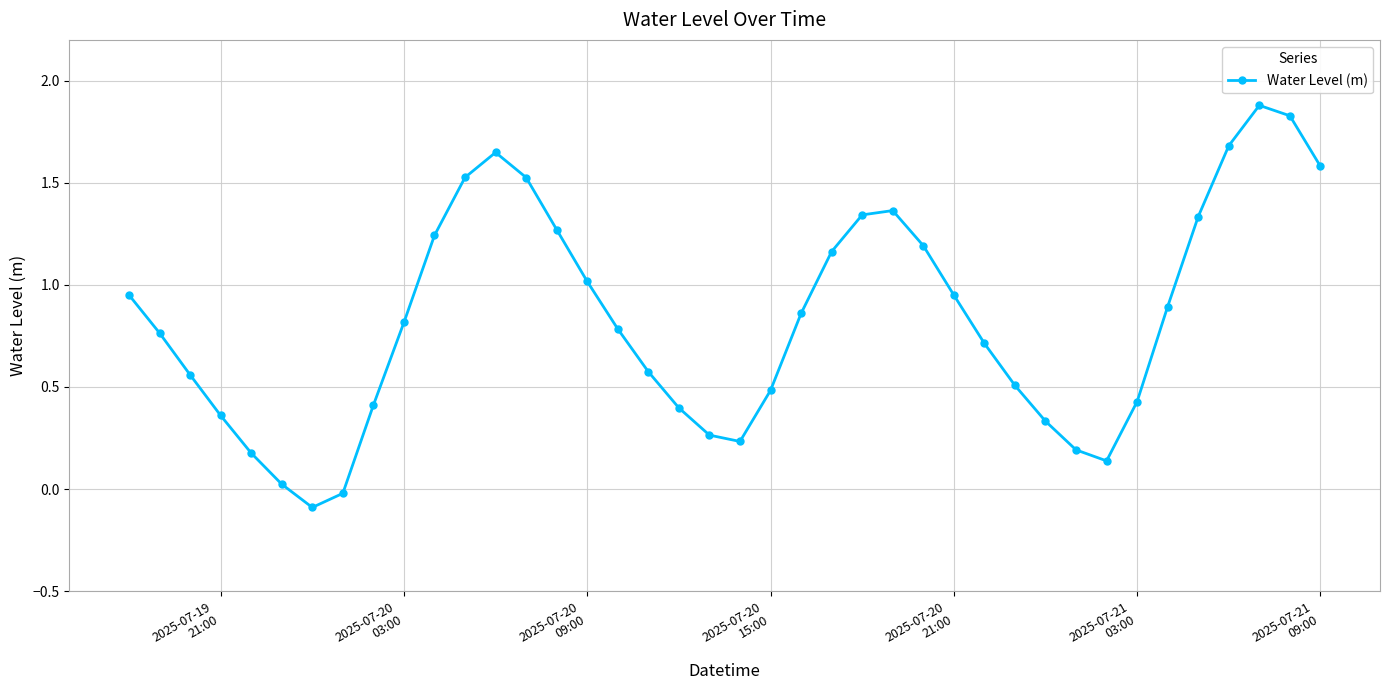

How many interior local peaks (higher than both neighbors) does the data have?

3